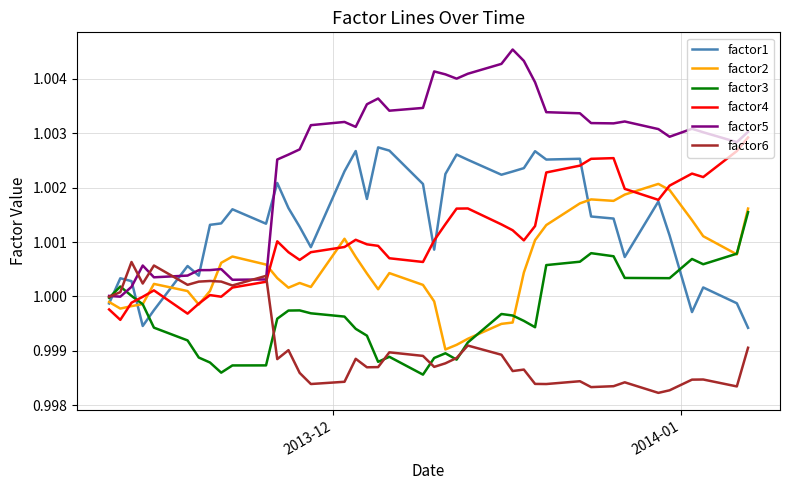

Which series has the largest total across all categories?

factor5